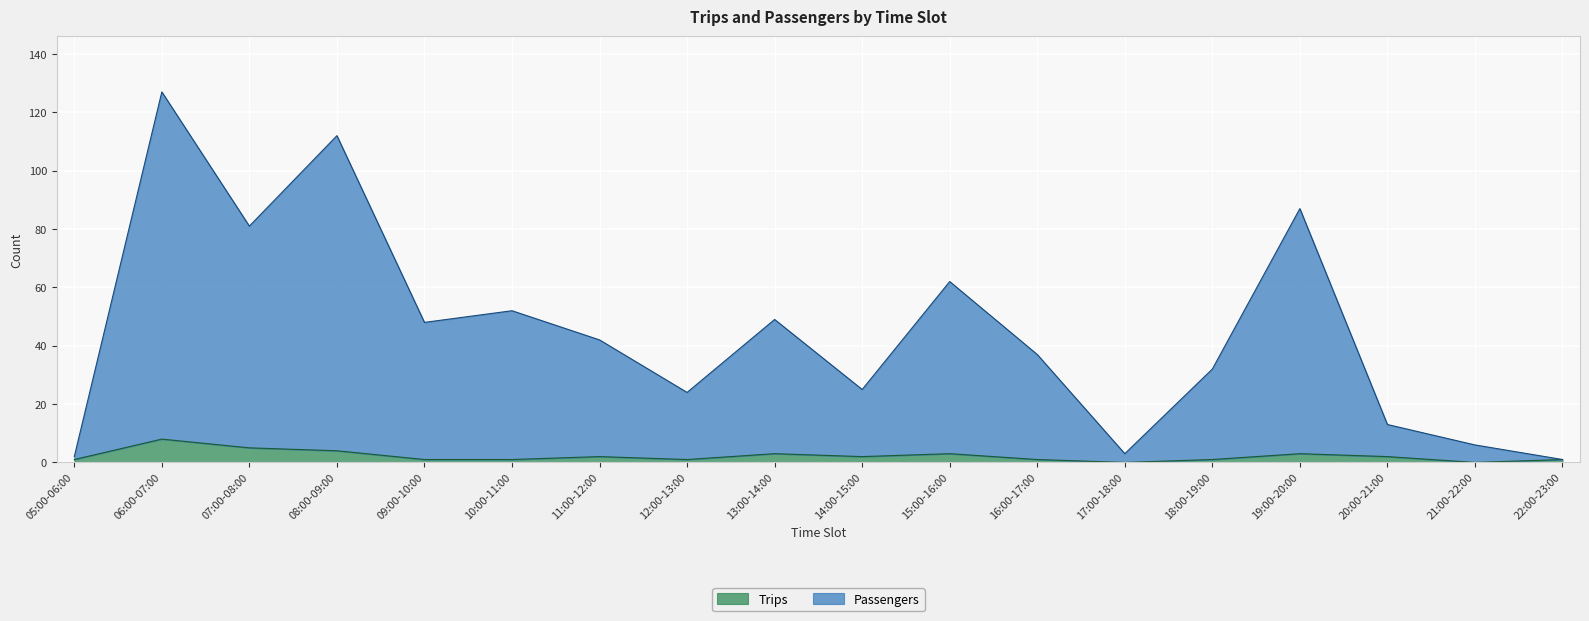

What is the maximum value shown in the chart?

127